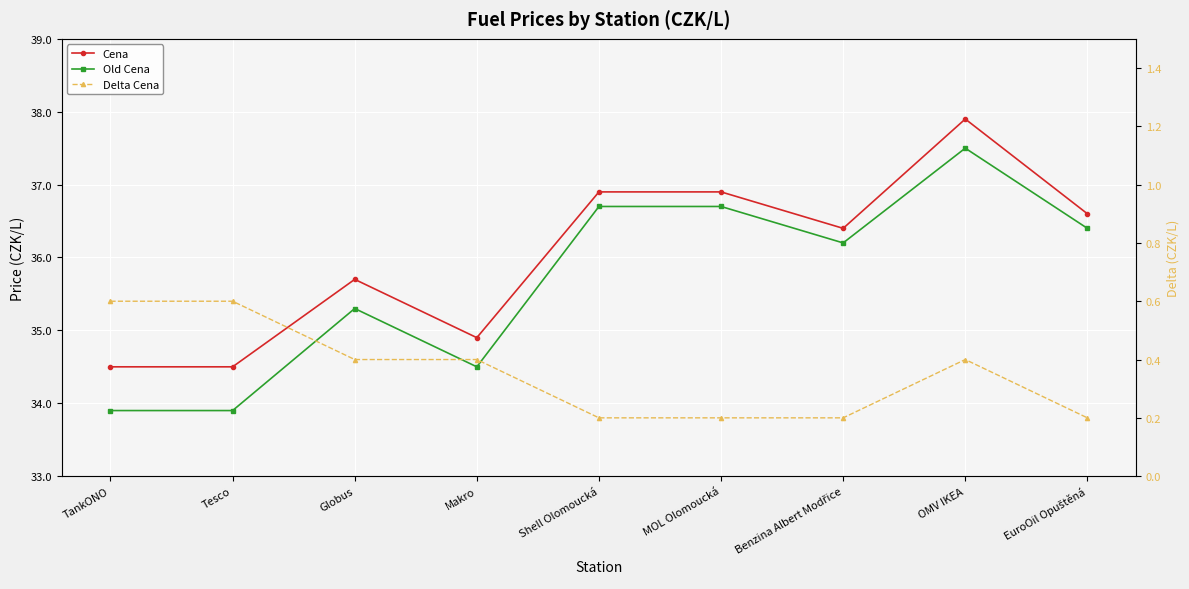

Between Globus and Makro, which series saw the biggest shift?

Cena